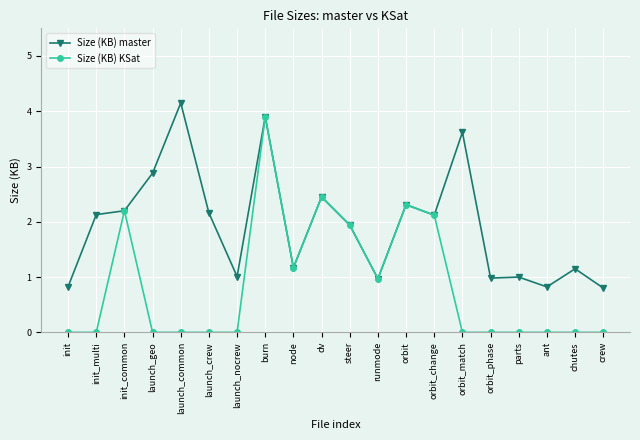

Does the chart have visible grid lines?

Yes